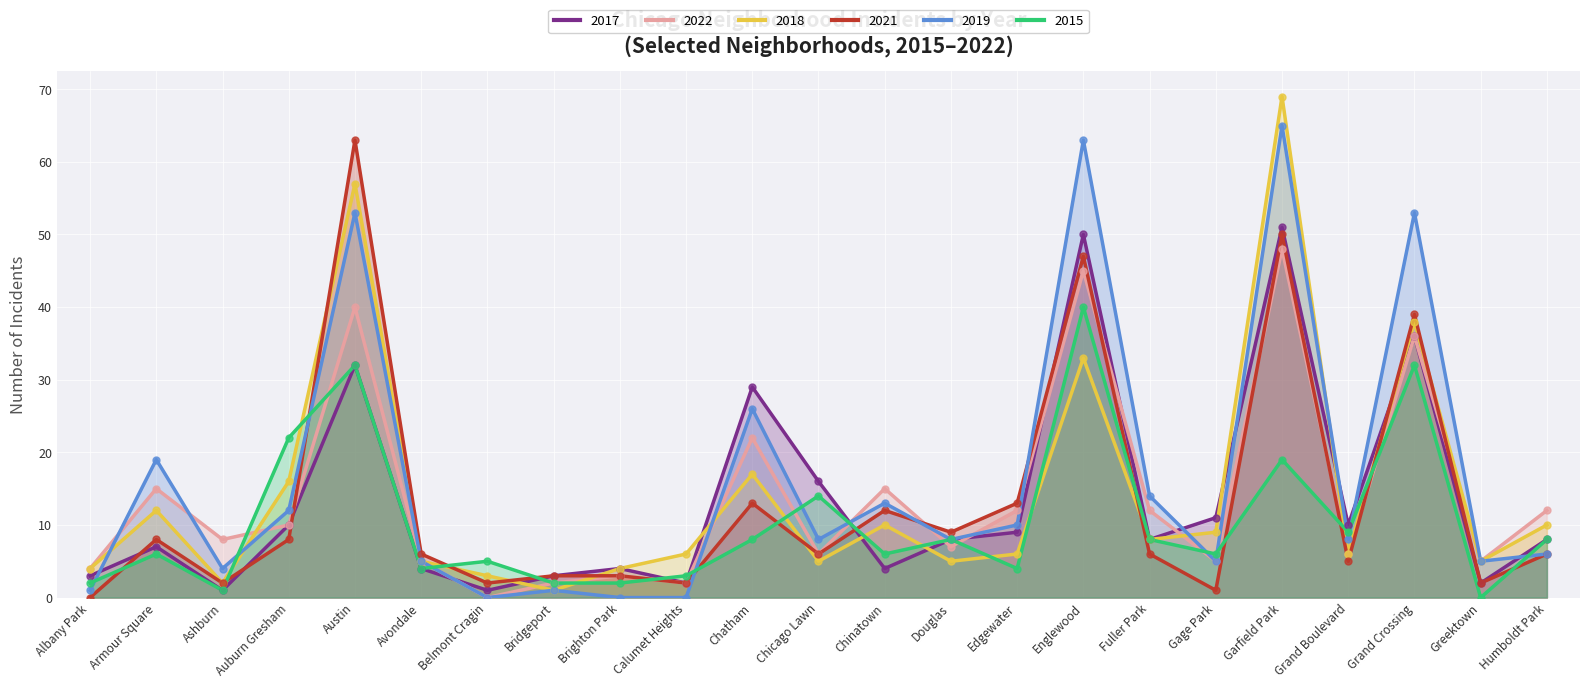

Is the value of 2015 at Albany Park greater than the value of 2021 at Chicago Lawn?

No